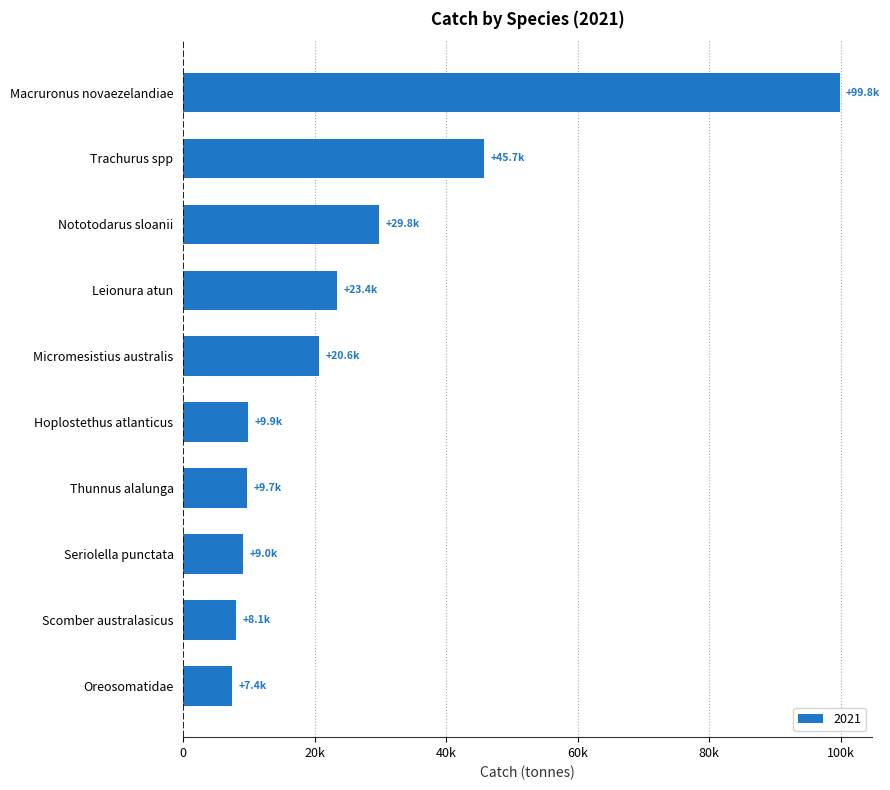

What is the average value?

26340.1